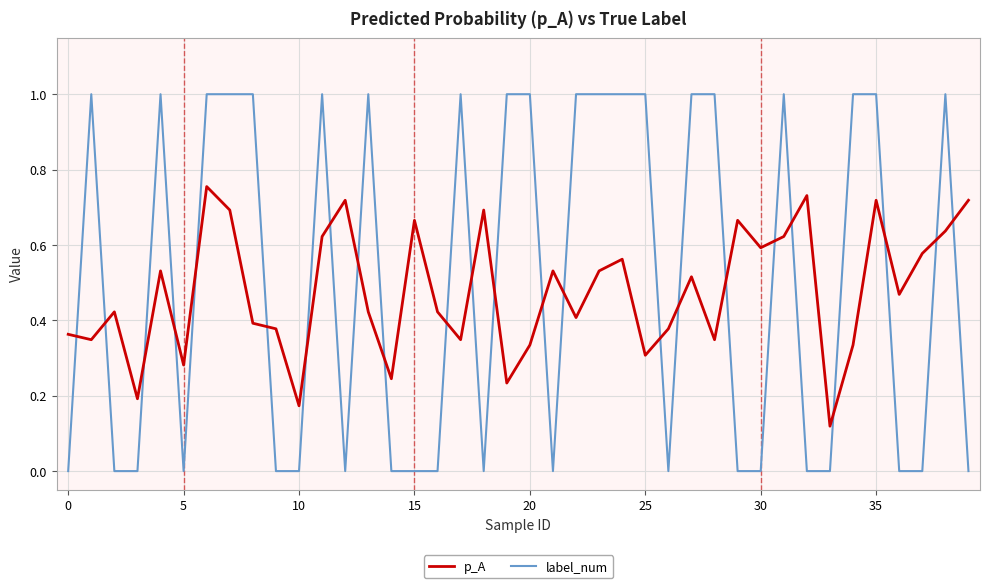

List the series in order of their peak value, lowest first.

p_A, label_num